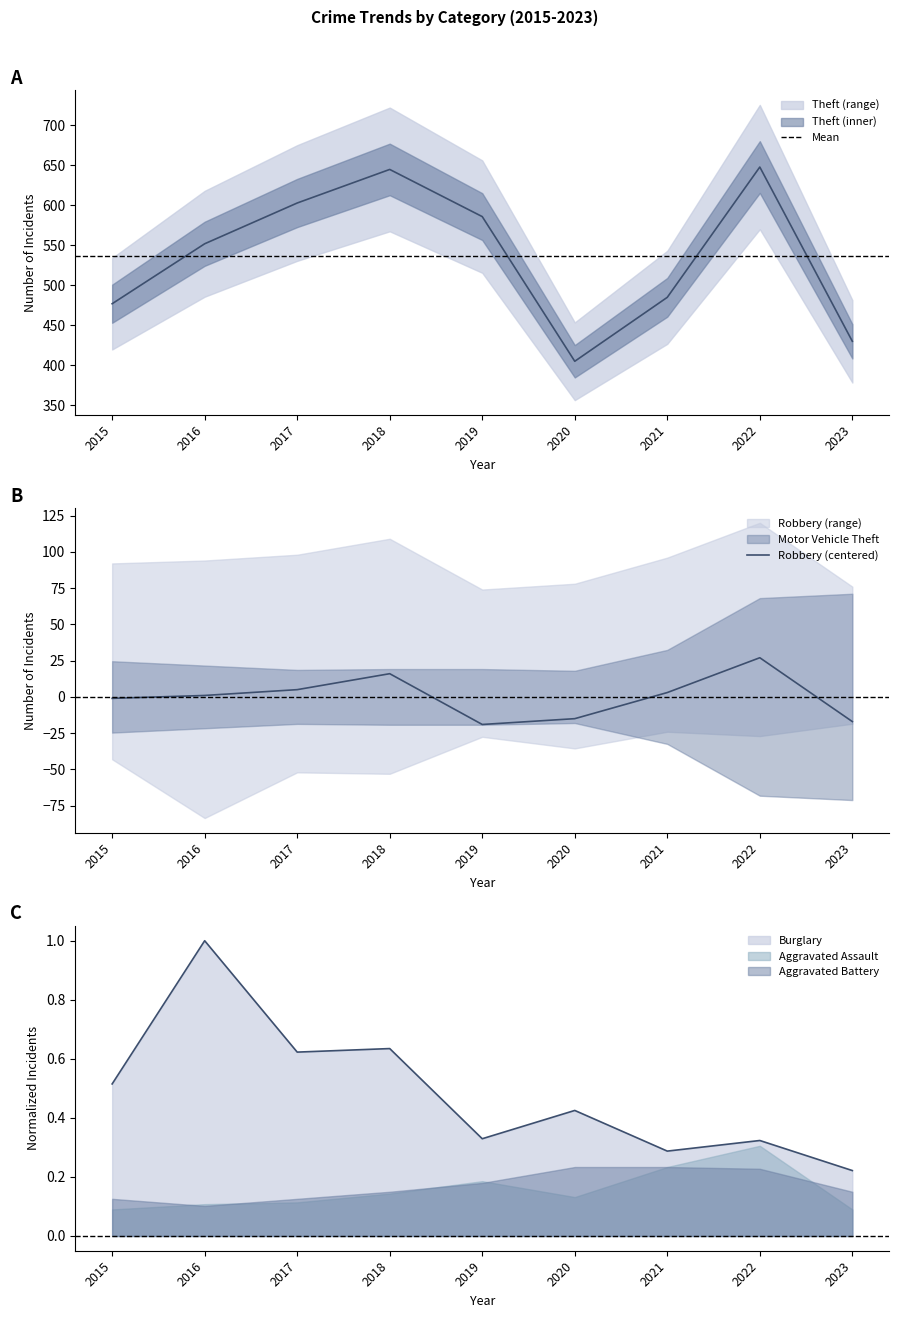

True or false: Burglary and Robbery intersect in this chart.

True